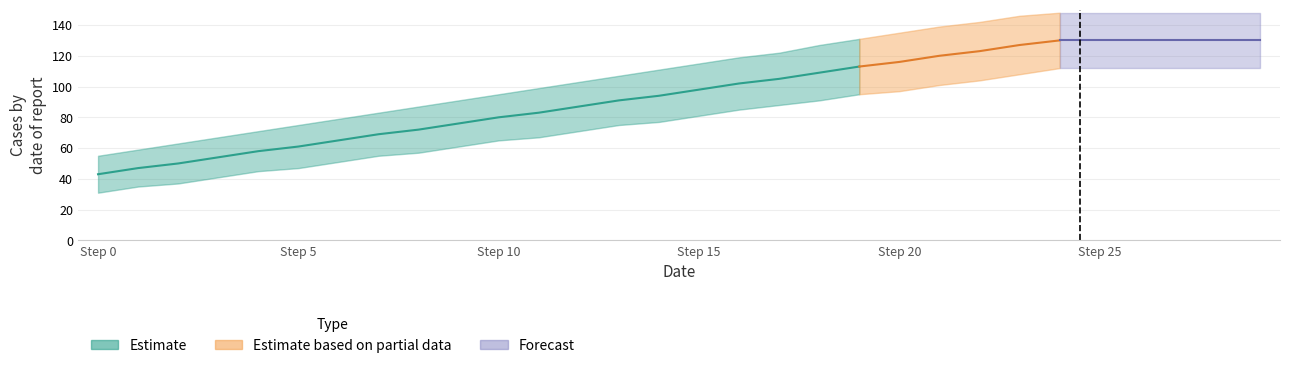

What is the spread (max minus min) of values at 25?

36